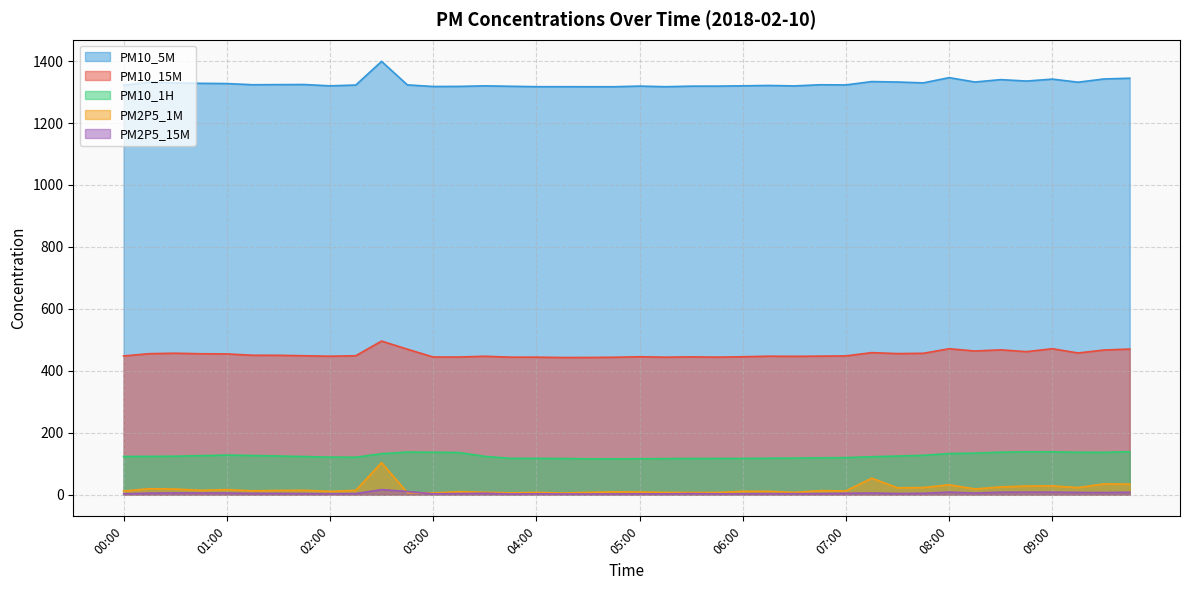

True or false: PM10_1H and PM10_5M cross at least once.

False